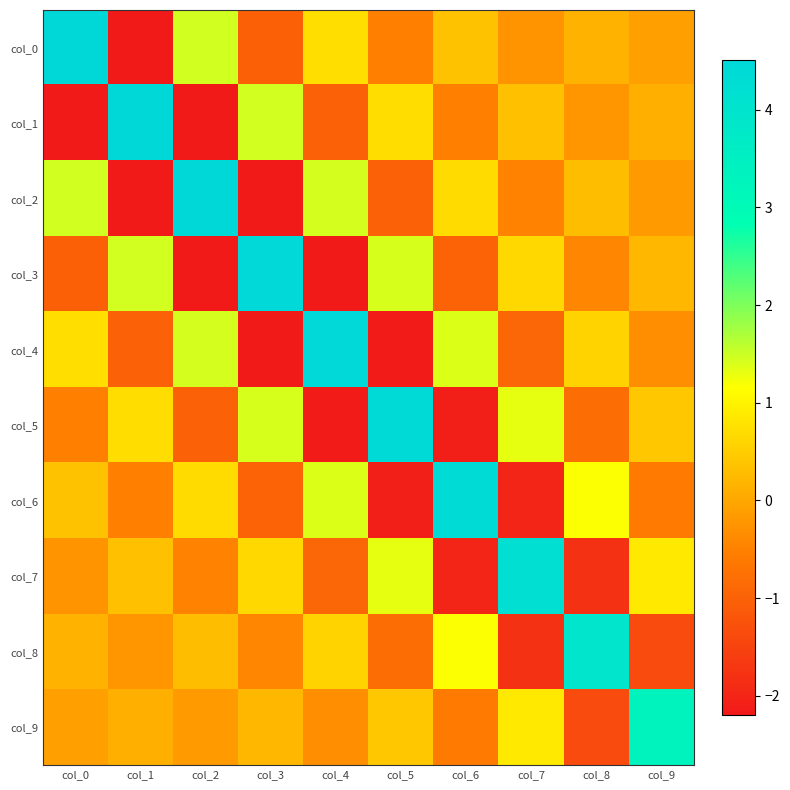

Reading left to right, extract all data points from this chart.

col_0: col_0=4.5	col_1=-2.2	col_2=1.5	col_3=-1.0	col_4=0.7	col_5=-0.5	col_6=0.4	col_7=-0.2	col_8=0.2	col_9=-0.1
col_1: col_0=-2.2	col_1=4.5	col_2=-2.2	col_3=1.5	col_4=-1.0	col_5=0.7	col_6=-0.5	col_7=0.3	col_8=-0.2	col_9=0.1
col_2: col_0=1.5	col_1=-2.2	col_2=4.5	col_3=-2.2	col_4=1.4	col_5=-1.0	col_6=0.7	col_7=-0.5	col_8=0.3	col_9=-0.2
col_3: col_0=-1.0	col_1=1.5	col_2=-2.2	col_3=4.5	col_4=-2.2	col_5=1.4	col_6=-1.0	col_7=0.7	col_8=-0.4	col_9=0.2
col_4: col_0=0.7	col_1=-1.0	col_2=1.4	col_3=-2.2	col_4=4.5	col_5=-2.1	col_6=1.4	col_7=-0.9	col_8=0.6	col_9=-0.3
col_5: col_0=-0.5	col_1=0.7	col_2=-1.0	col_3=1.4	col_4=-2.1	col_5=4.4	col_6=-2.1	col_7=1.3	col_8=-0.8	col_9=0.4
col_6: col_0=0.4	col_1=-0.5	col_2=0.7	col_3=-1.0	col_4=1.4	col_5=-2.1	col_6=4.4	col_7=-2.0	col_8=1.2	col_9=-0.6
col_7: col_0=-0.2	col_1=0.3	col_2=-0.5	col_3=0.7	col_4=-0.9	col_5=1.3	col_6=-2.0	col_7=4.2	col_8=-1.8	col_9=0.9
col_8: col_0=0.2	col_1=-0.2	col_2=0.3	col_3=-0.4	col_4=0.6	col_5=-0.8	col_6=1.2	col_7=-1.8	col_8=3.9	col_9=-1.4
col_9: col_0=-0.1	col_1=0.1	col_2=-0.2	col_3=0.2	col_4=-0.3	col_5=0.4	col_6=-0.6	col_7=0.9	col_8=-1.4	col_9=3.3